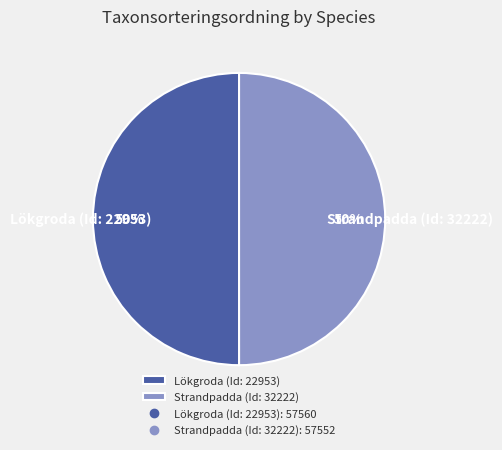

Do Strandpadda (Id: 32222) and Lökgroda (Id: 22953) together represent more than half of the pie?

Yes